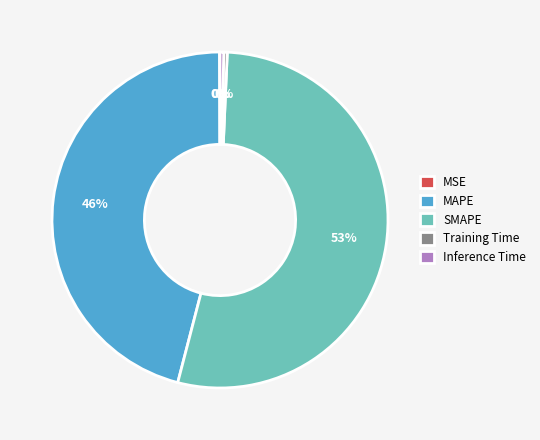

Is there any slice that represents more than half of the pie?

Yes